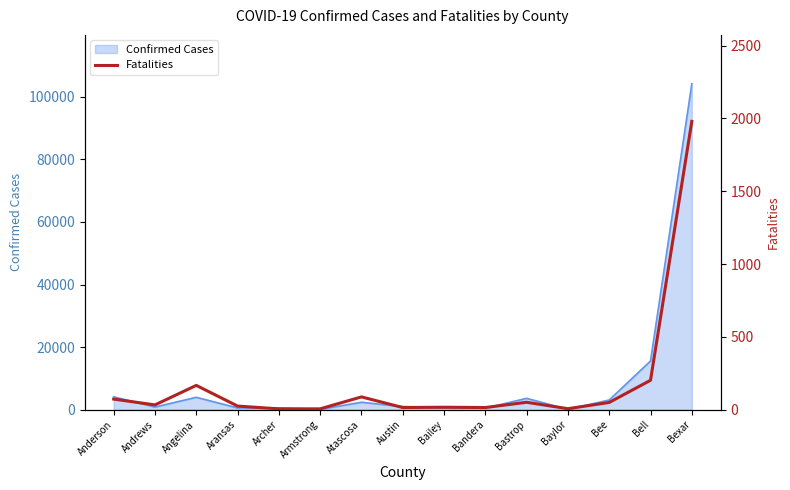

Where is the first local minimum?

Andrews